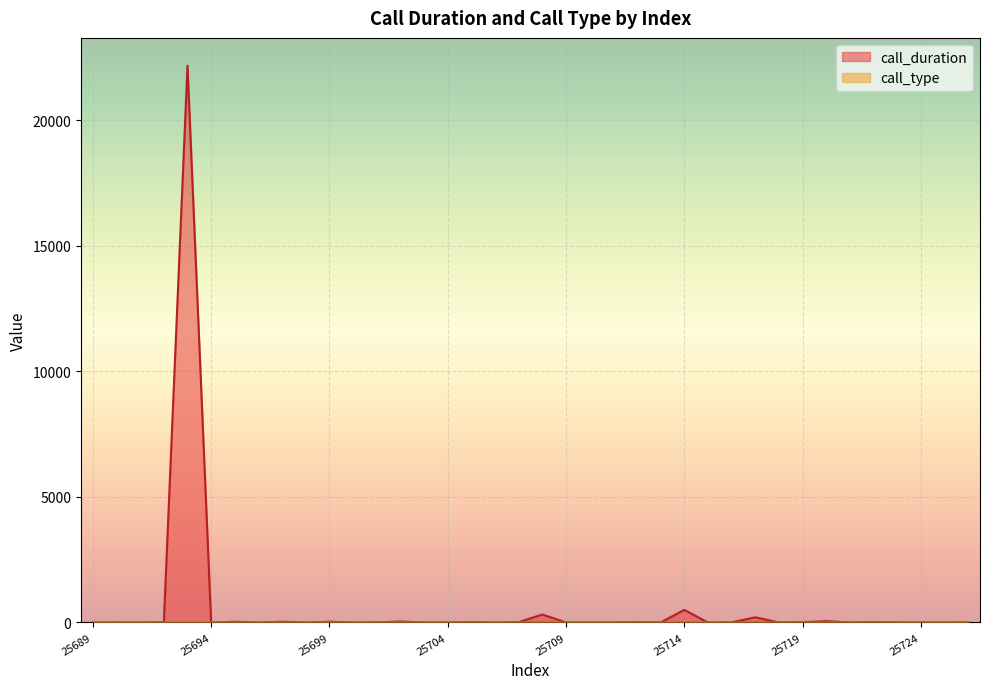

Reading right to left, what are all the values shown in this chart?

call_duration: 25726=6	25725=2	25724=0	25723=5	25722=15	25721=0	25720=54	25719=12	25718=0	25717=207	25716=6	25715=0	25714=503	25713=0	25712=14	25711=0	25710=2	25709=0	25708=319	25707=13	25706=0	25705=16	25704=2	25703=0	25702=39	25701=3	25700=0	25699=30	25698=0	25697=30	25696=0	25695=30	25694=0	25693=22177	25692=10	25691=0	25690=5	25689=0
call_type: 25726=4	25725=2	25724=1	25723=4	25722=2	25721=1	25720=4	25719=2	25718=1	25717=4	25716=2	25715=3	25714=4	25713=2	25712=4	25711=1	25710=2	25709=3	25708=4	25707=2	25706=3	25705=4	25704=2	25703=1	25702=4	25701=2	25700=1	25699=4	25698=3	25697=4	25696=3	25695=4	25694=3	25693=4	25692=2	25691=3	25690=4	25689=1